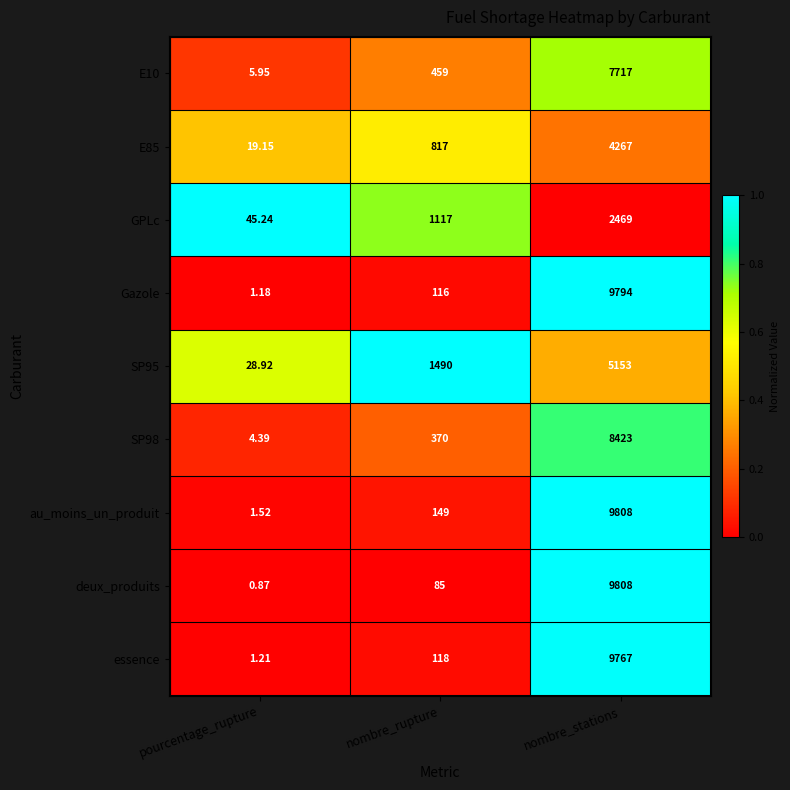

Where is SP98 nearest to the value 4213?

nombre_rupture